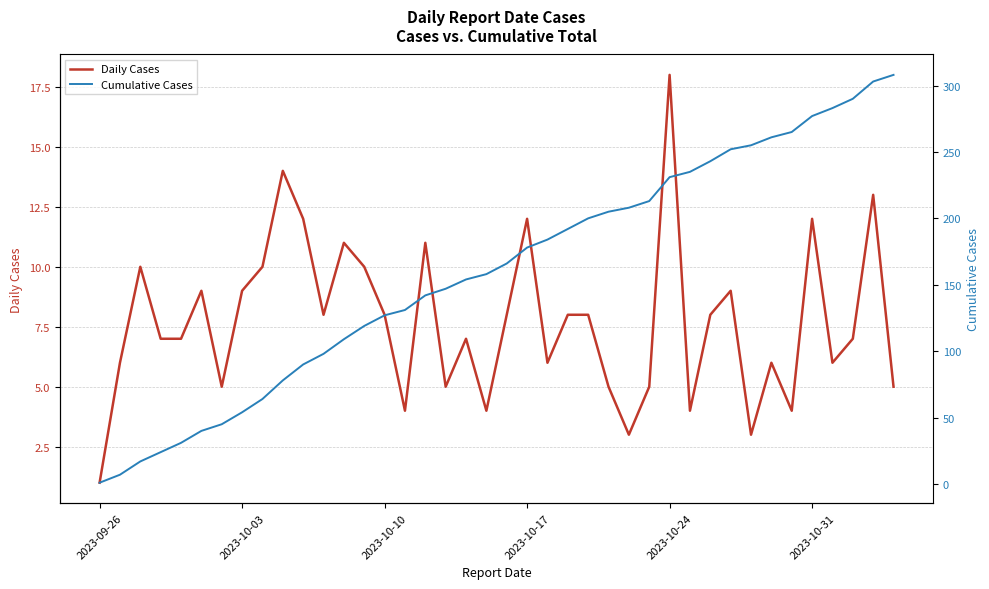

True or false: Cumulative Cases and Daily Cases cross at least once.

False